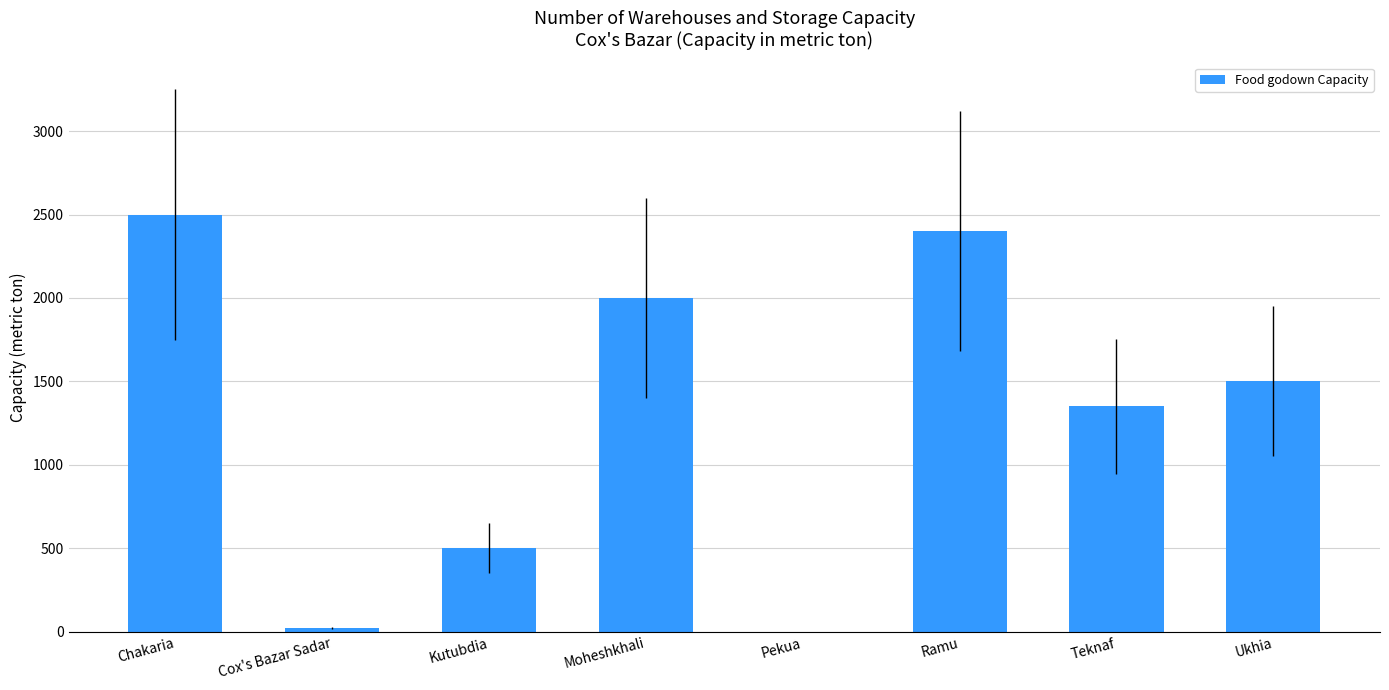

How many data points does each series have?

8